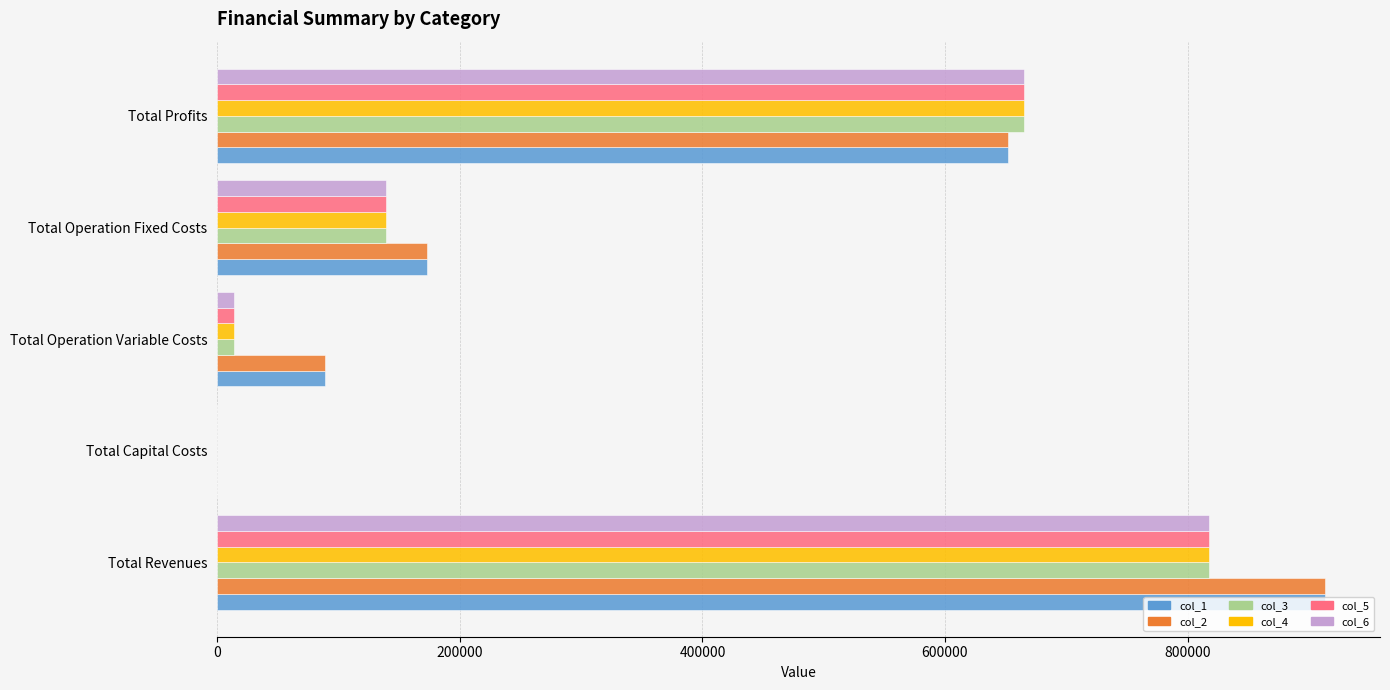

True or false: col_2 has a value of 348672.7 at Total Profits.

False